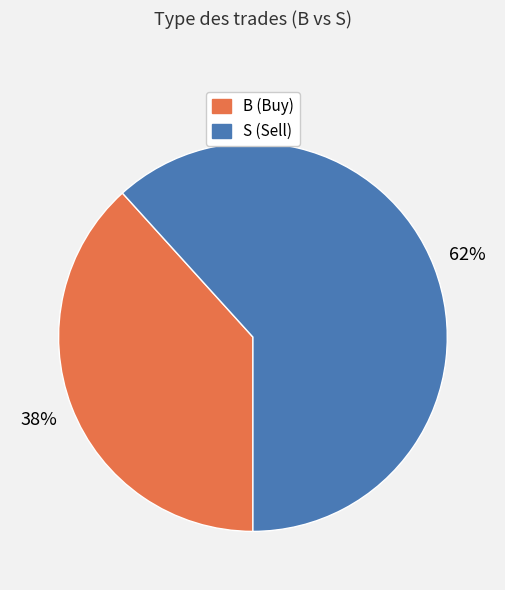

Is it true that B is 38% of the pie?

True